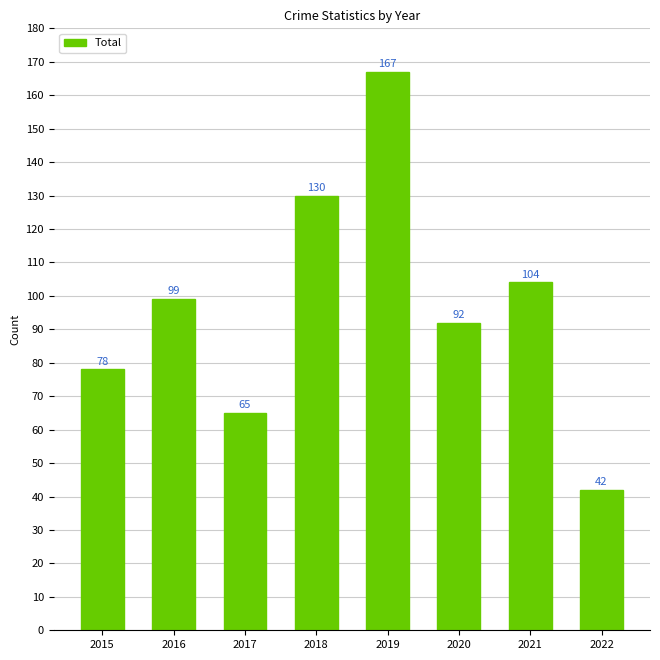

How many values are between 78 and 130?

5